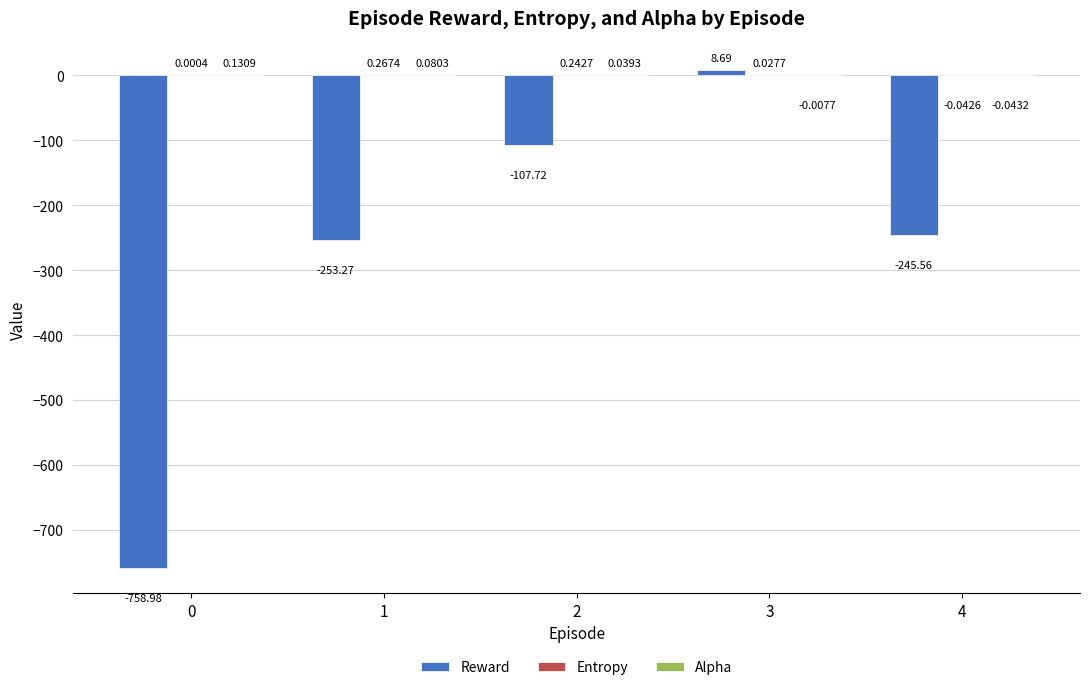

What is the sum of all Reward values?

-1356.9